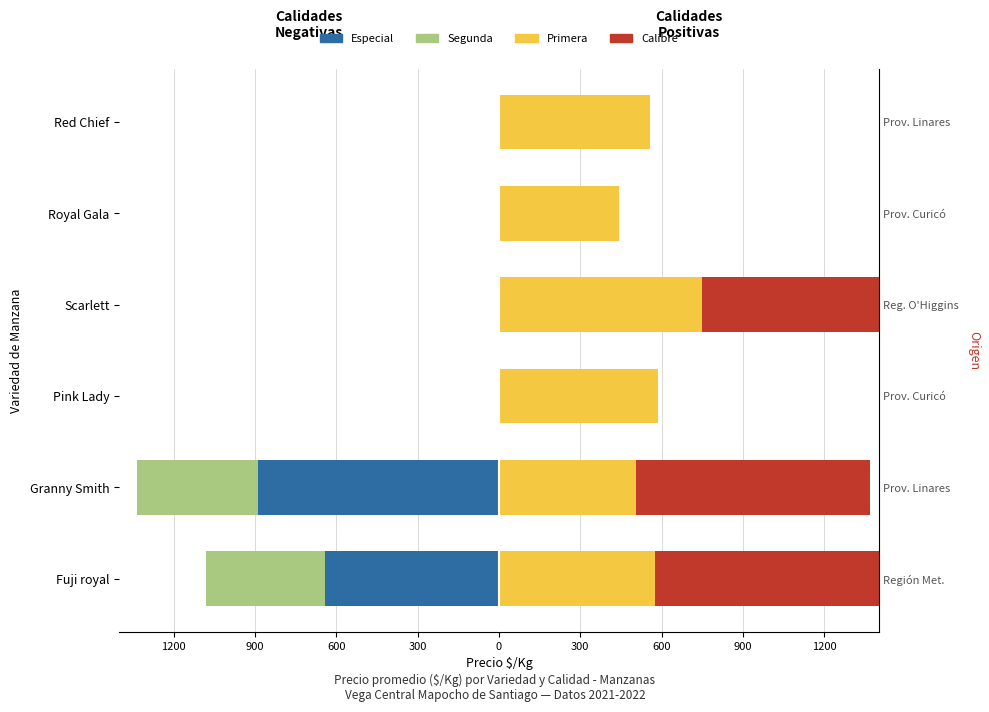

What is the average value of the Primera series?

570